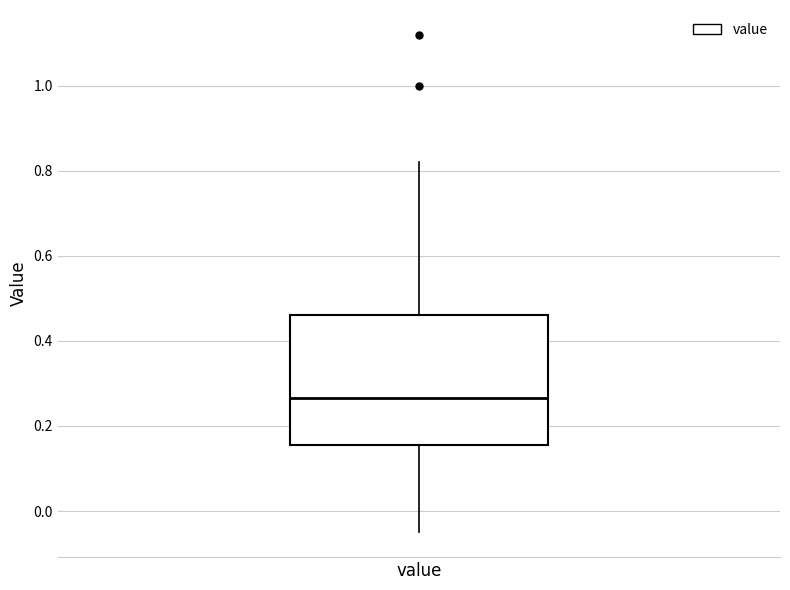

Where does the median line of the box for value sit on the y-axis? The values are not printed on the chart, so give them approximately, as read against the axis.

0.26